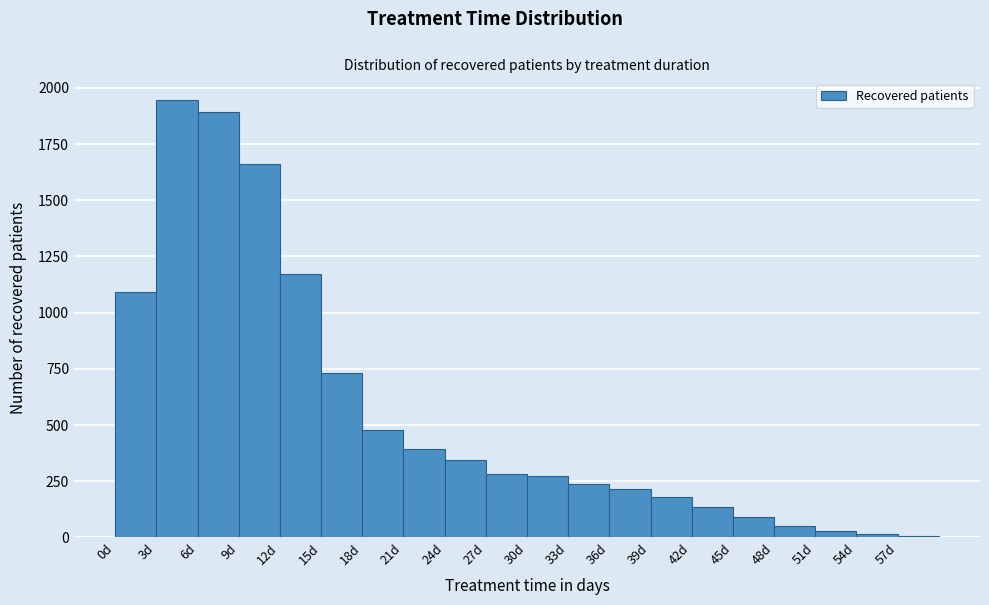

Reading left to right, transcribe this chart: for each bar, give the range it covers on the x-axis and its height. The values are not printed on the chart, so give them approximately, as read against the axis.

0 to 3: 1100
3 to 6: 1950
6 to 9: 1900
9 to 12: 1650
12 to 15: 1150
15 to 18: 750
18 to 21: 500
21 to 24: 400
24 to 27: 350
27 to 30: 300
30 to 33: 250
33 to 36: 250
36 to 39: 200
39 to 42: 200
42 to 45: 150
45 to 48: 100
48 to 51: 50
51 to 54: under 50
54 to 57: under 50
57 to 60: under 50